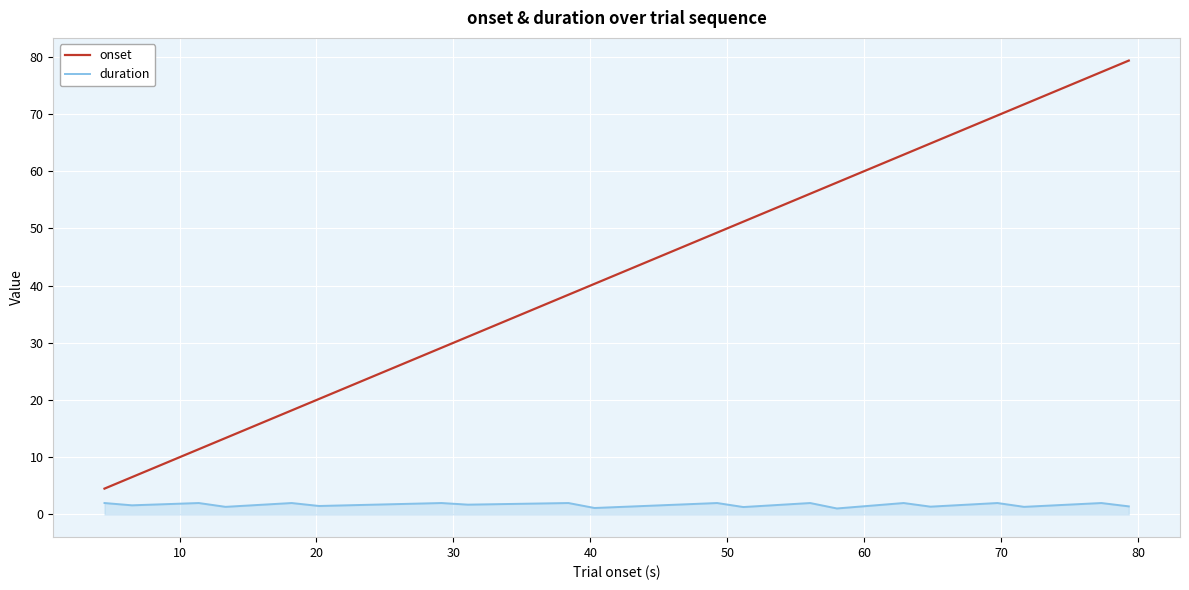

True or false: duration and onset intersect in this chart.

False